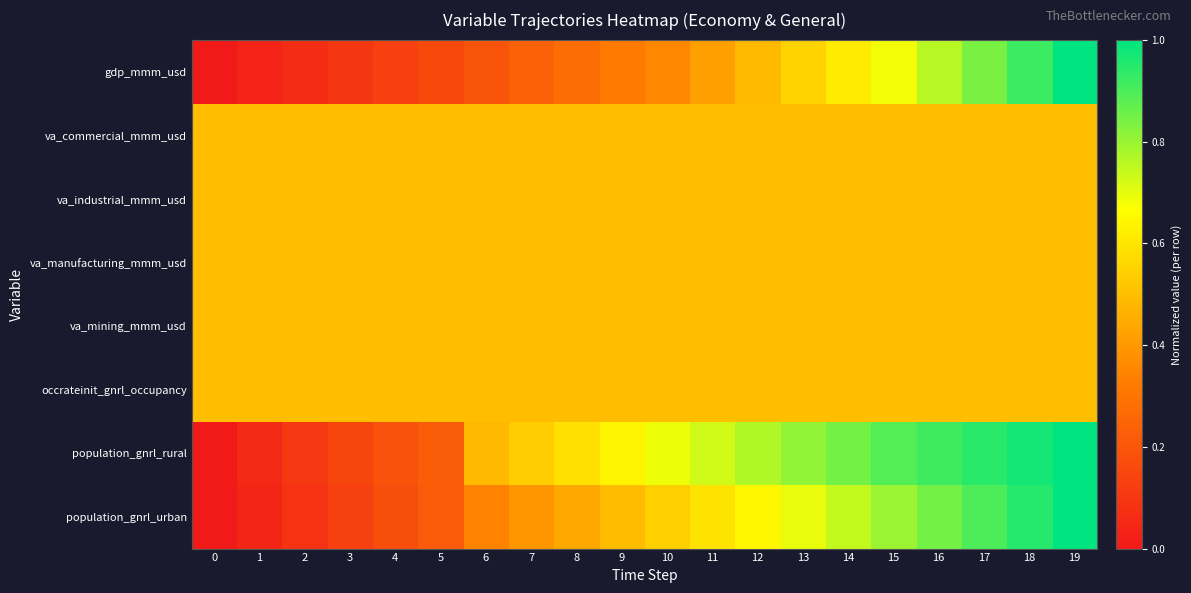

At which category is the sum across all series the highest?

19